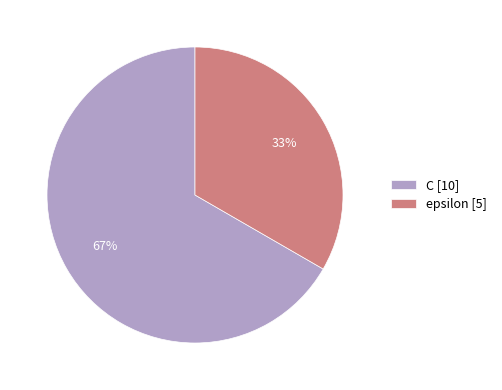

Which has a higher value, C or epsilon?

C